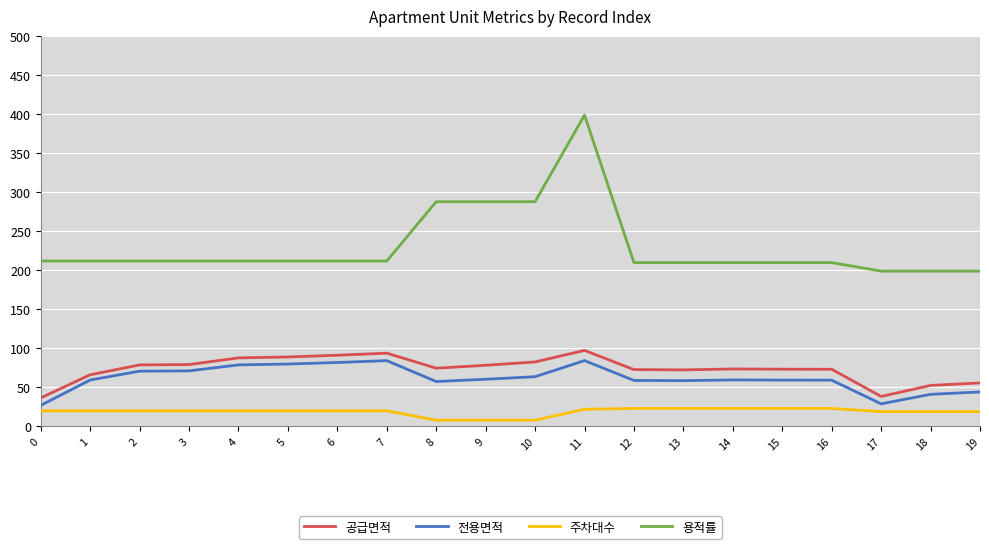

Does the chart display data point markers on the line(s)?

No